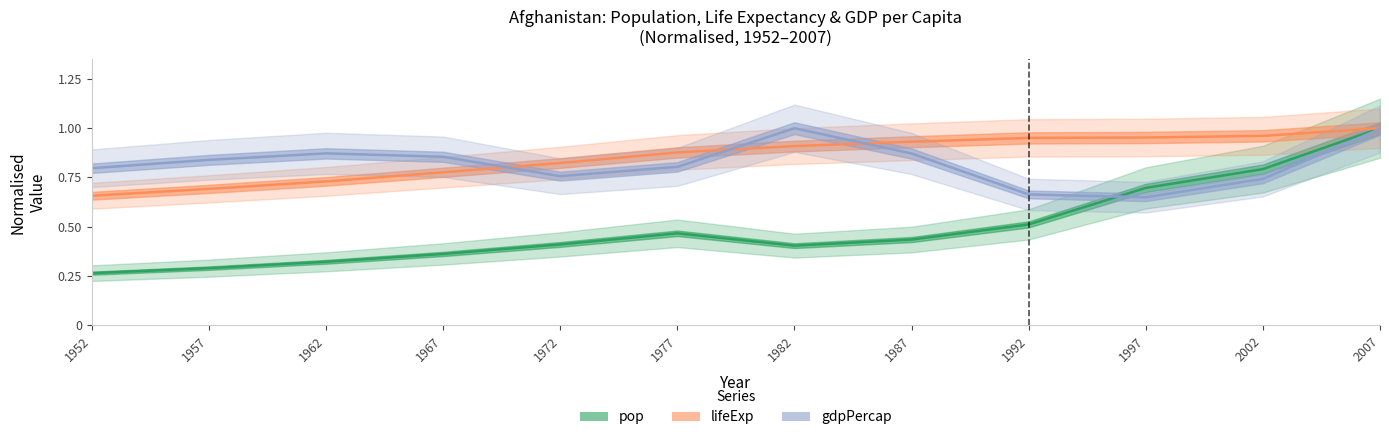

True or false: pop and lifeExp cross at least once.

False